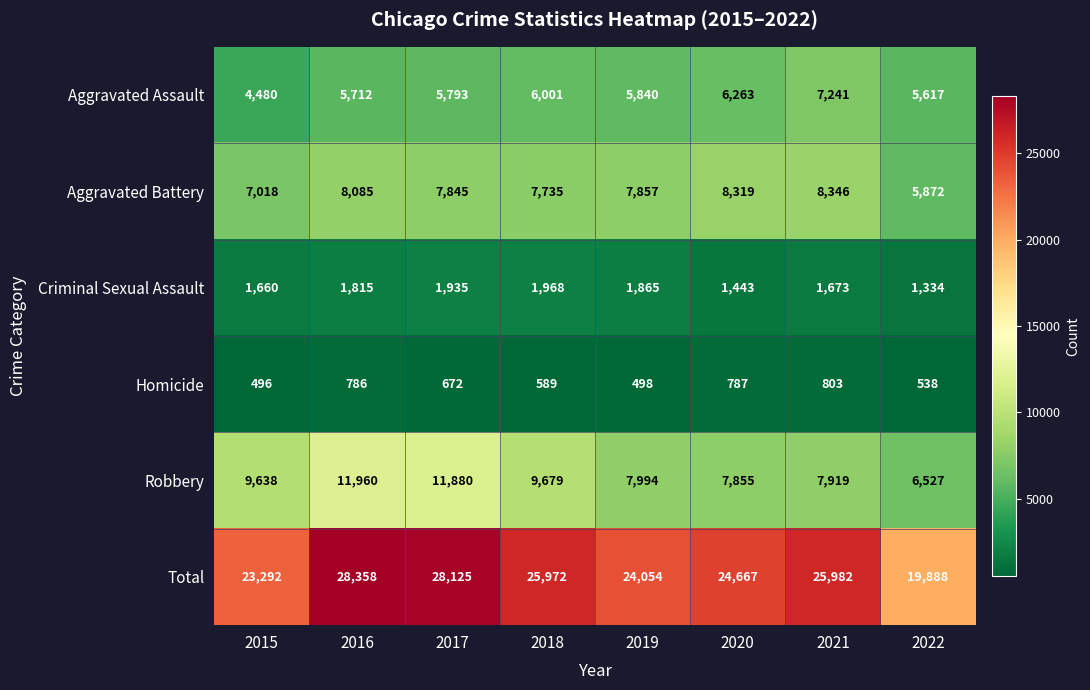

Where is Criminal Sexual Assault nearest to the value 1651?

2015